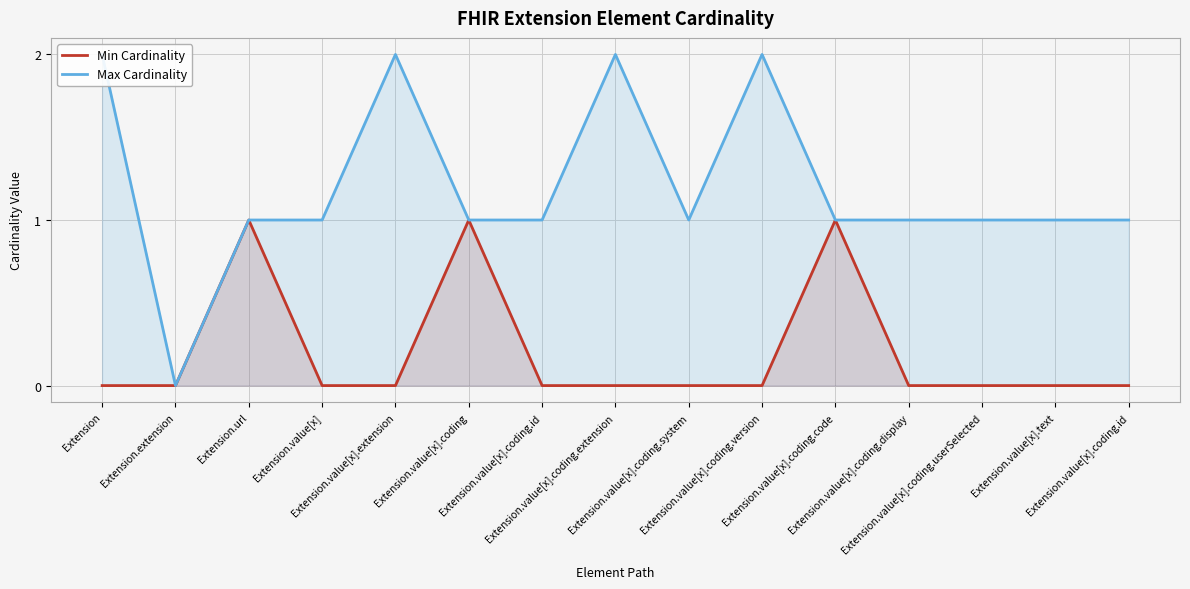

Which series has the largest total across all categories?

Max Cardinality